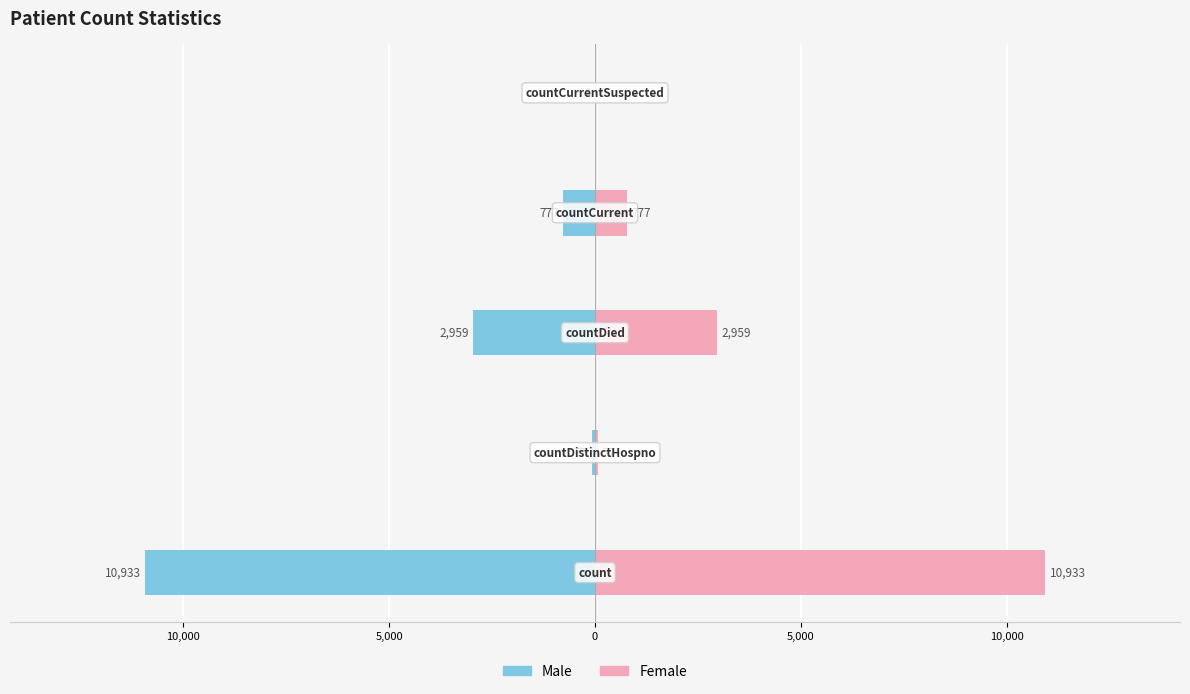

List the series in order of their peak value, highest first.

Female, Male